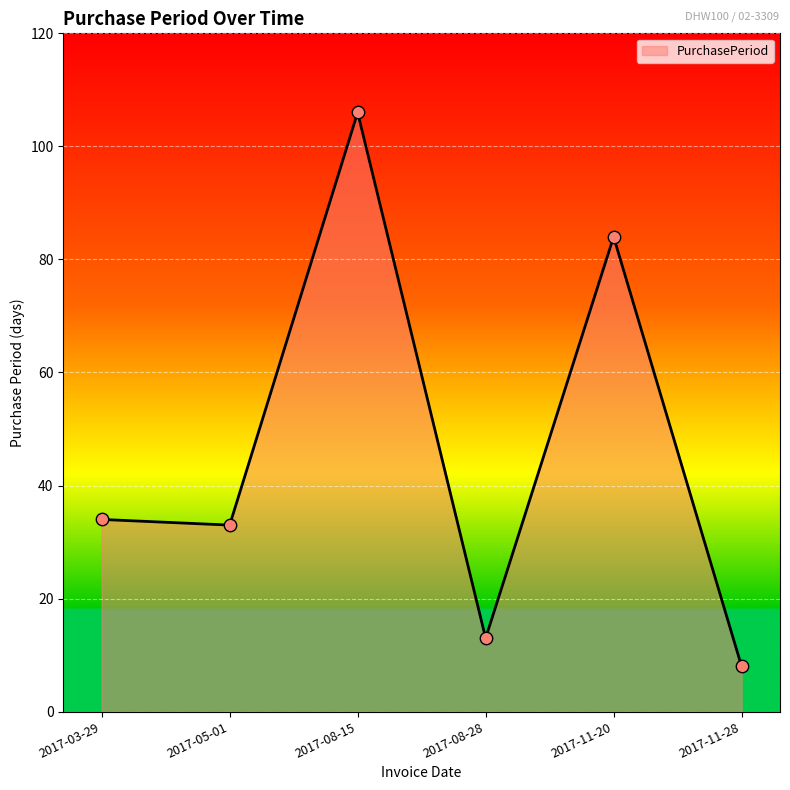

What is the change in value from 2017-05-01 to 2017-08-15?

+73